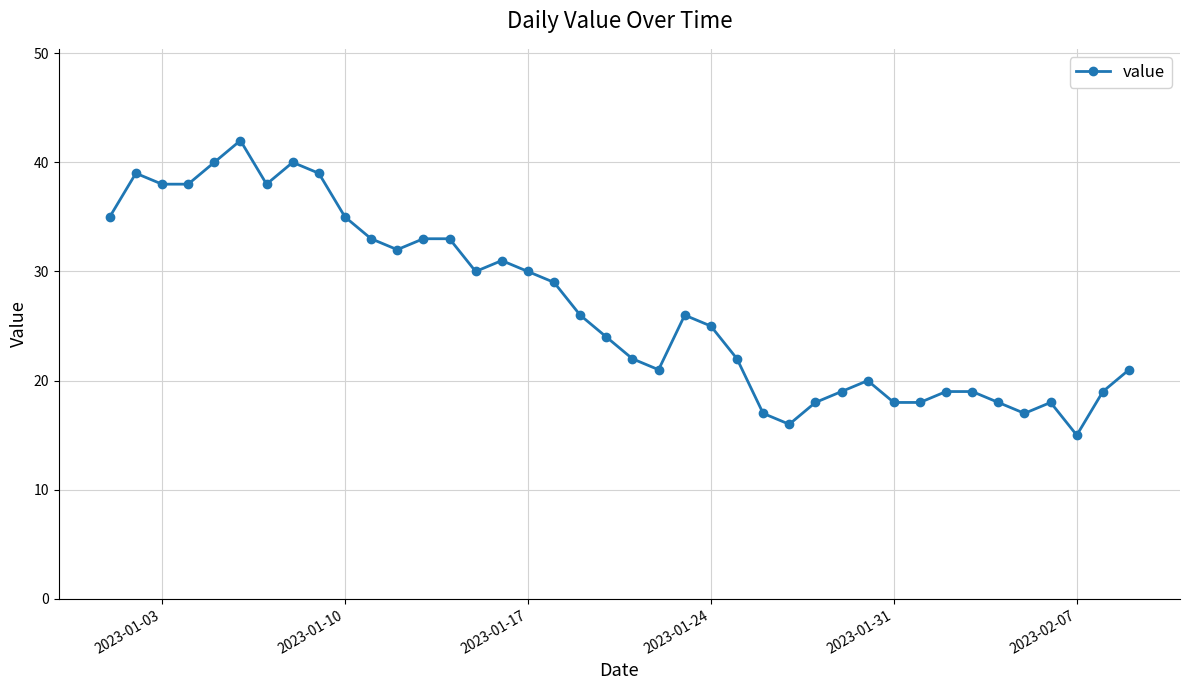

True or false: there are more than 1 points higher than both neighbors.

True